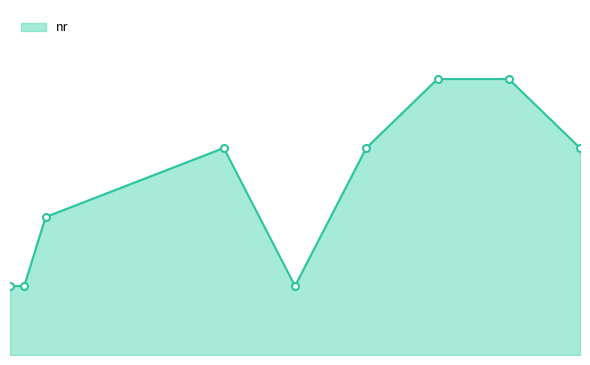

Does the chart have visible grid lines?

No